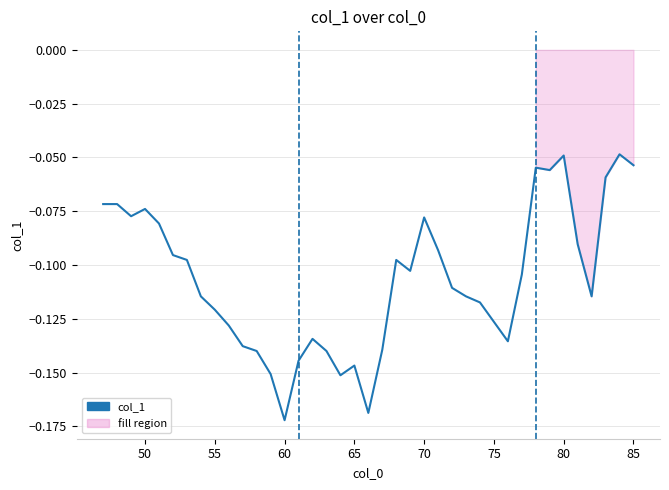

Does the chart display data point markers on the line(s)?

No